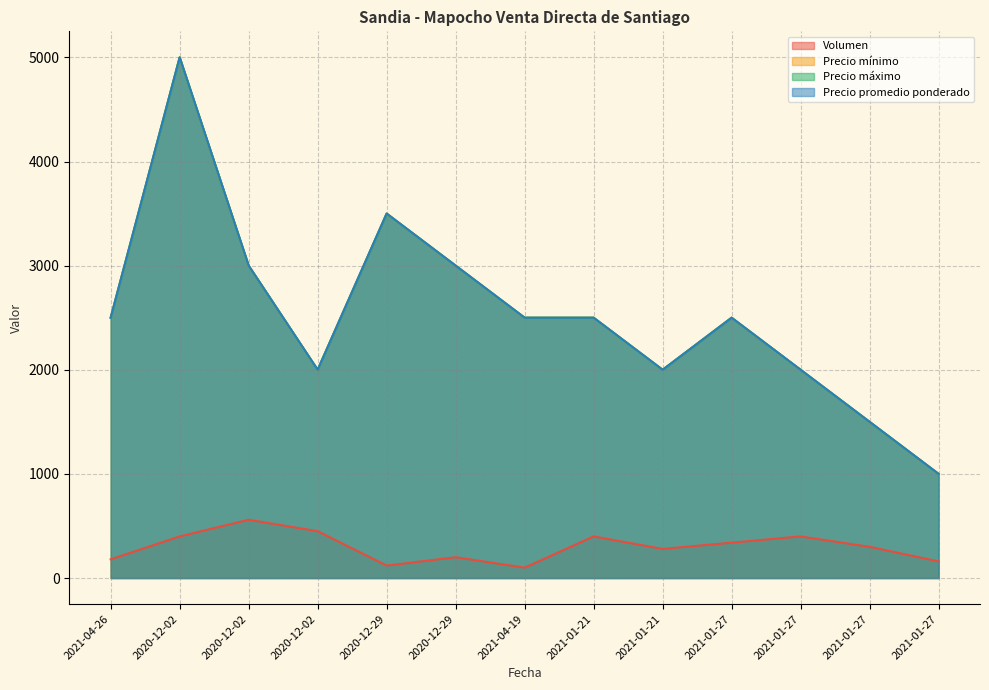

What is the difference between the maximum and minimum values in the Precio promedio ponderado series?

4000